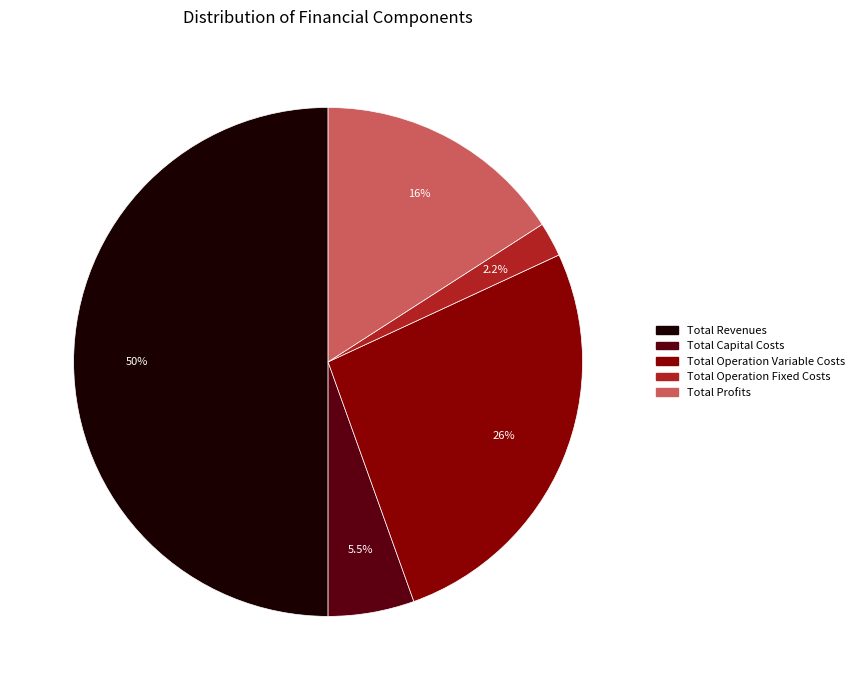

To the nearest percent, what percentage of the pie is Total Operation Variable Costs?

26%